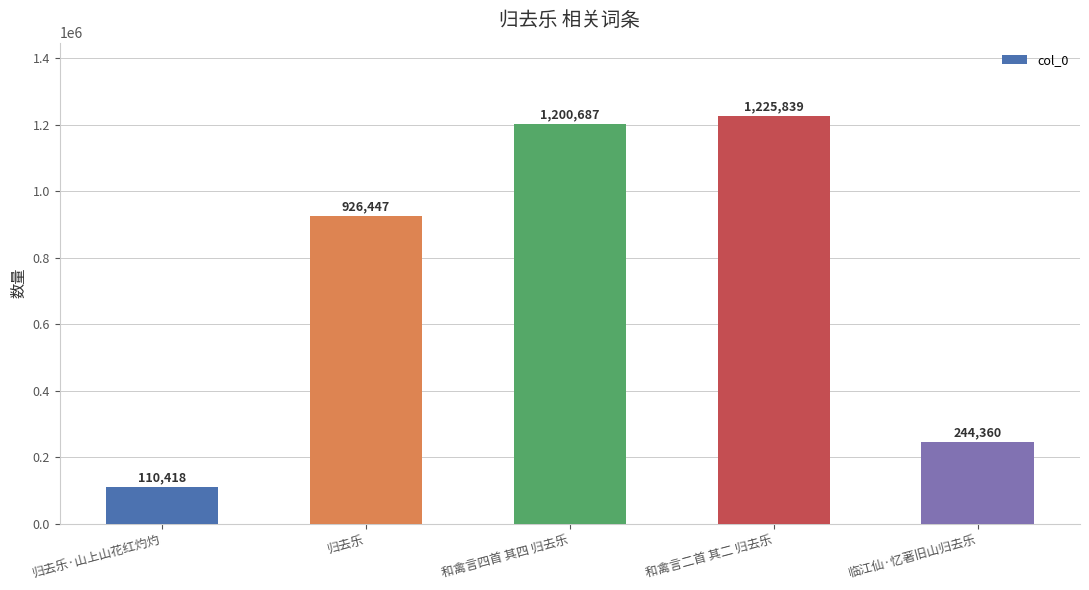

Read the value at 临江仙·忆著旧山归去乐, to the nearest 50.

244350